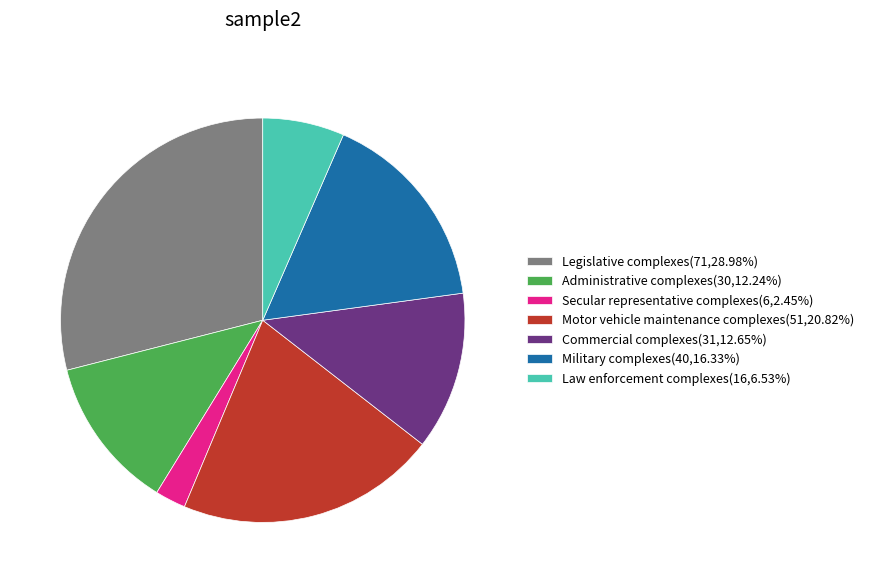

Is it true that Law enforcement complexes is 7% of the pie?

True